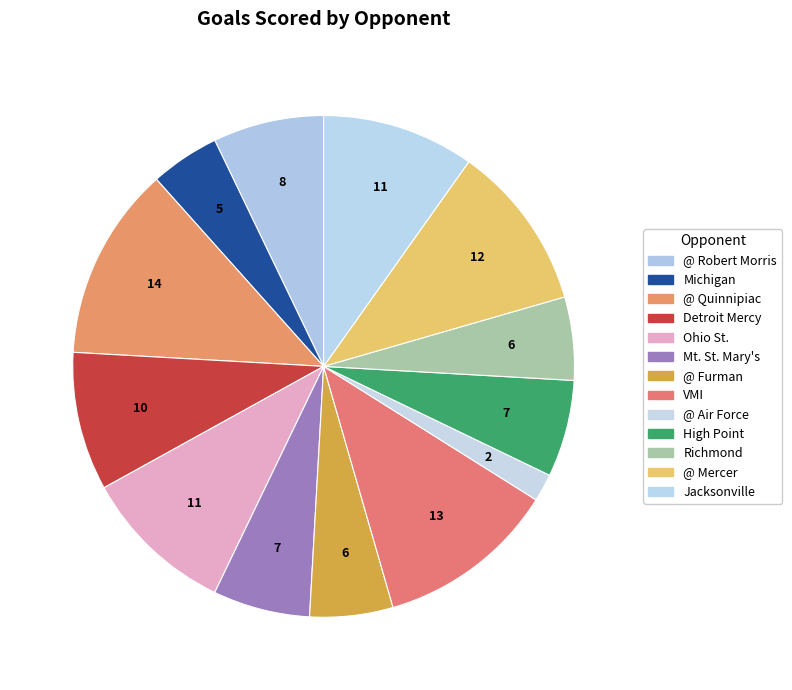

What percentage is NOT represented by Michigan?

95.5%